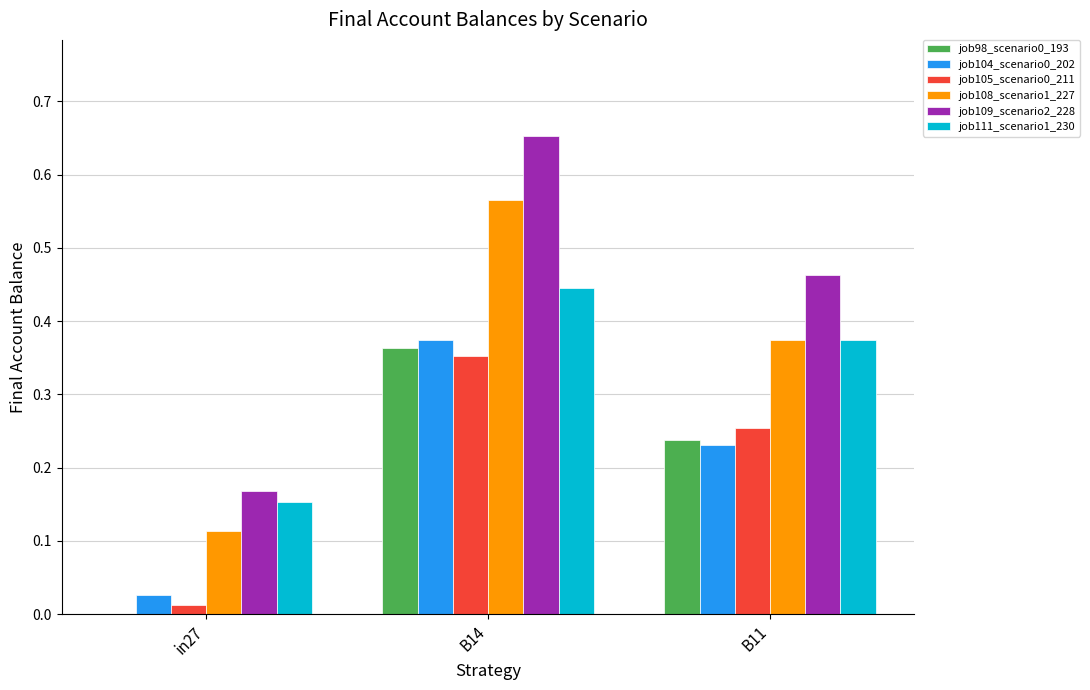

What is the sum of the job109_scenario2_228 values at B11 and B14?

1.1